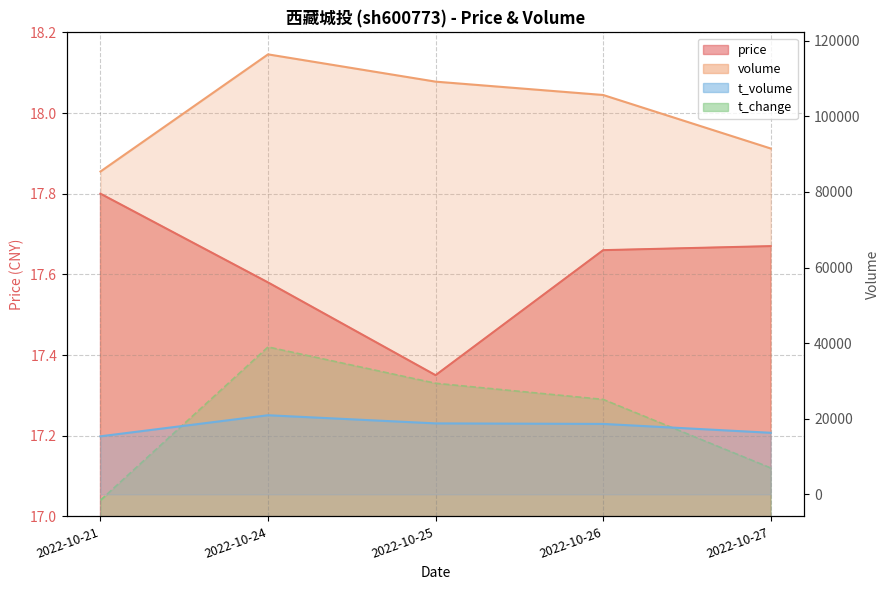

True or false: t_change and volume cross at least once.

False